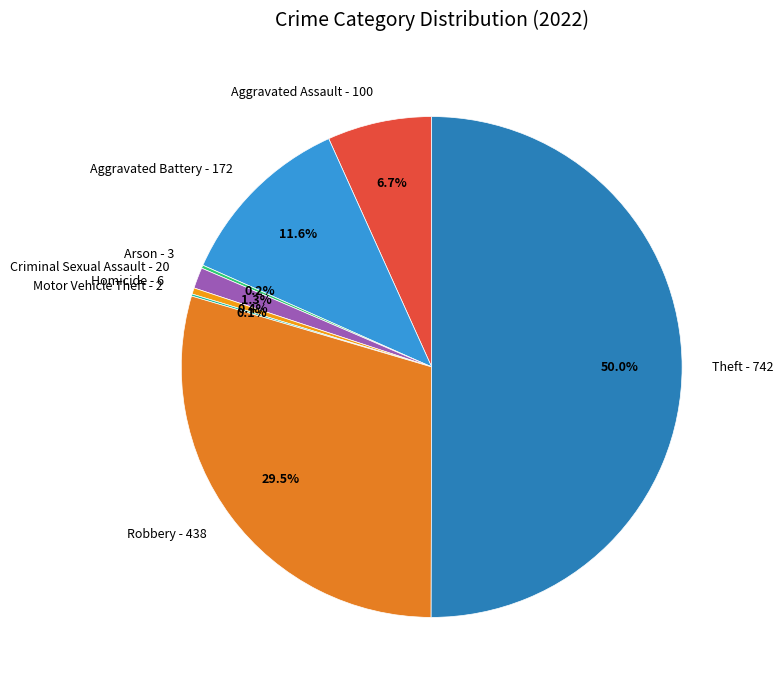

Combined, what portion of the pie is Aggravated Assault and Robbery?

36.3%